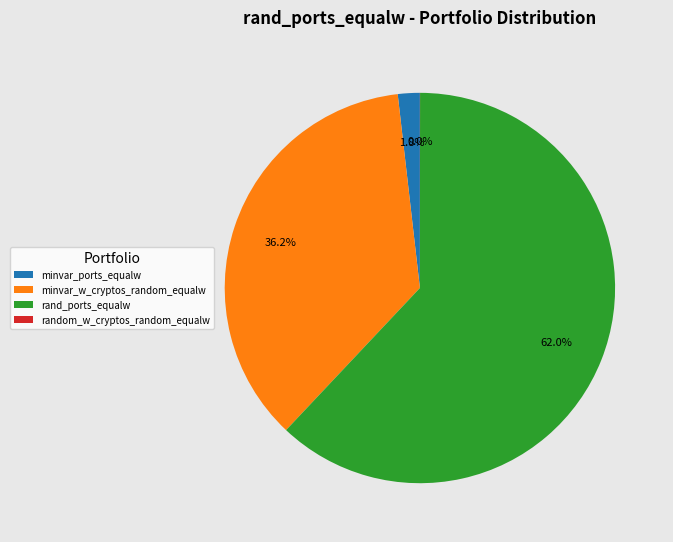

Does any single category account for the majority?

Yes